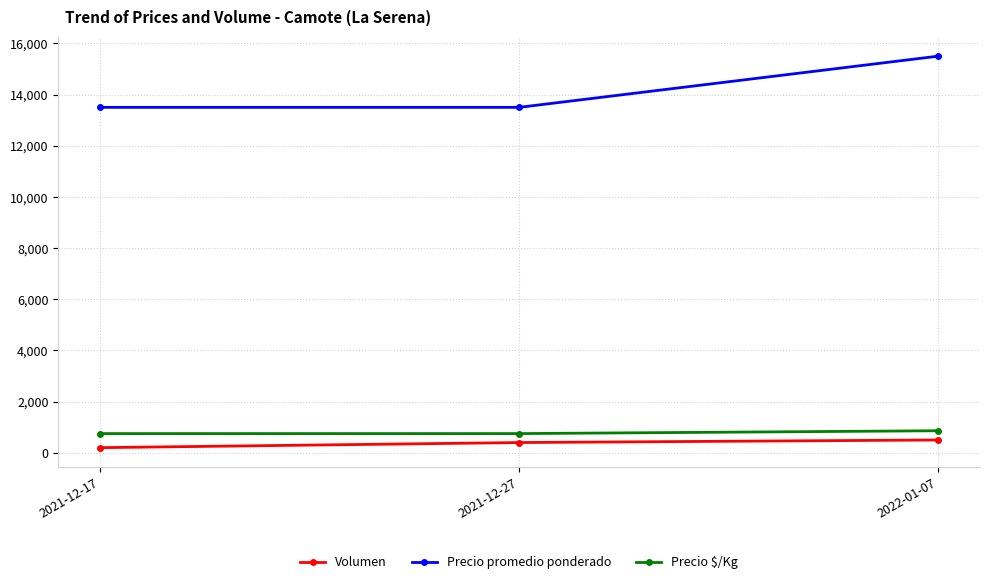

What value does the Precio $/Kg series have at 2021-12-17?

750